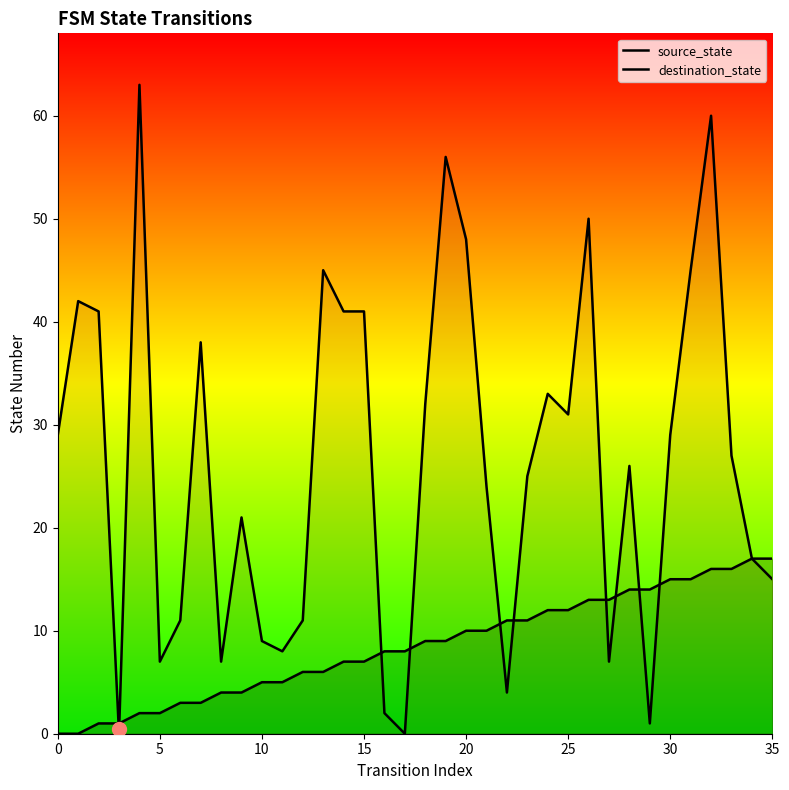

Rank the series by their average value, from highest to lowest.

destination_state, source_state